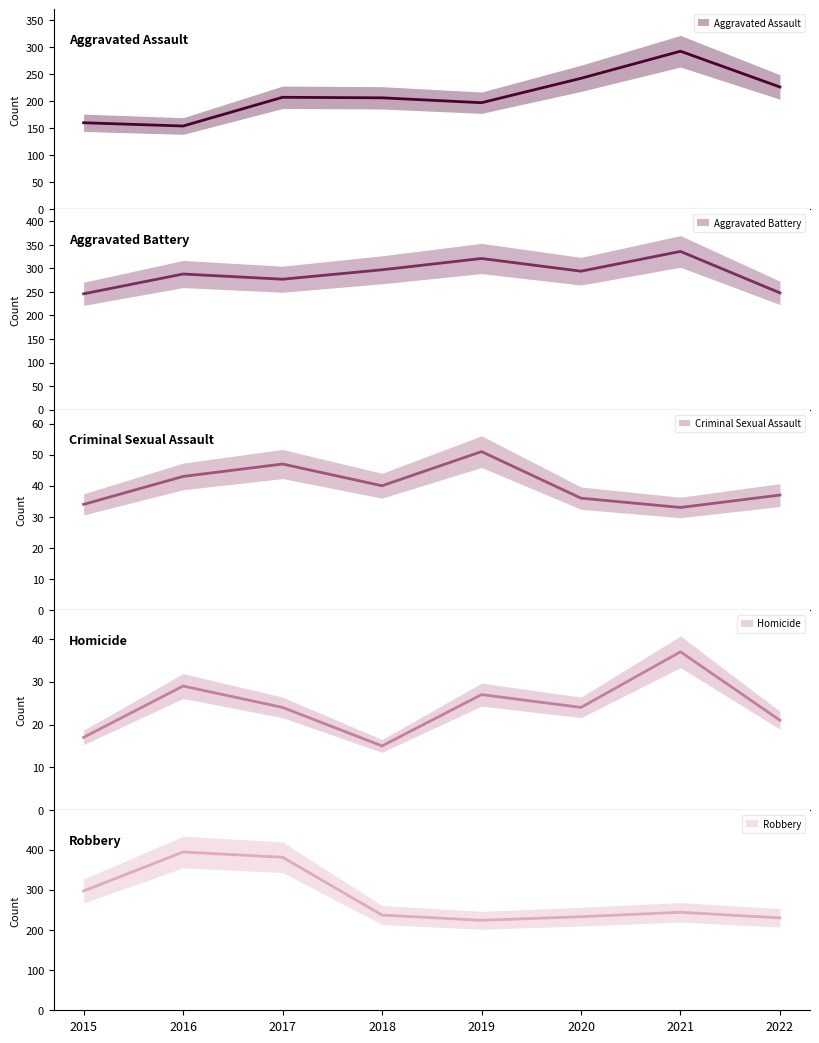

True or false: Aggravated Assault (mean) has more than 2 points higher than both neighbors.

False